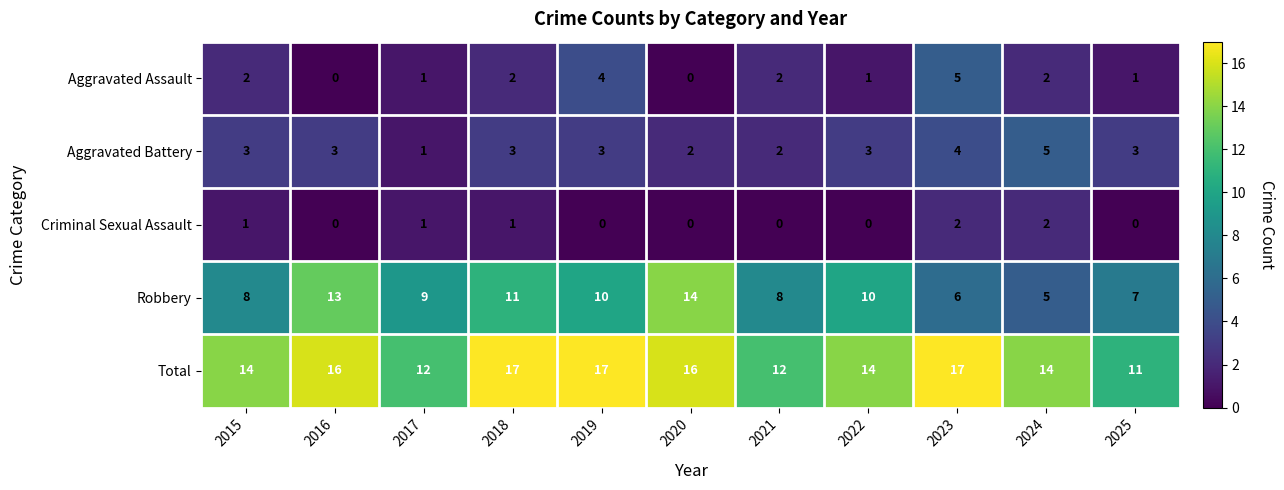

Is it true that Robbery equals 3 at 2020?

False